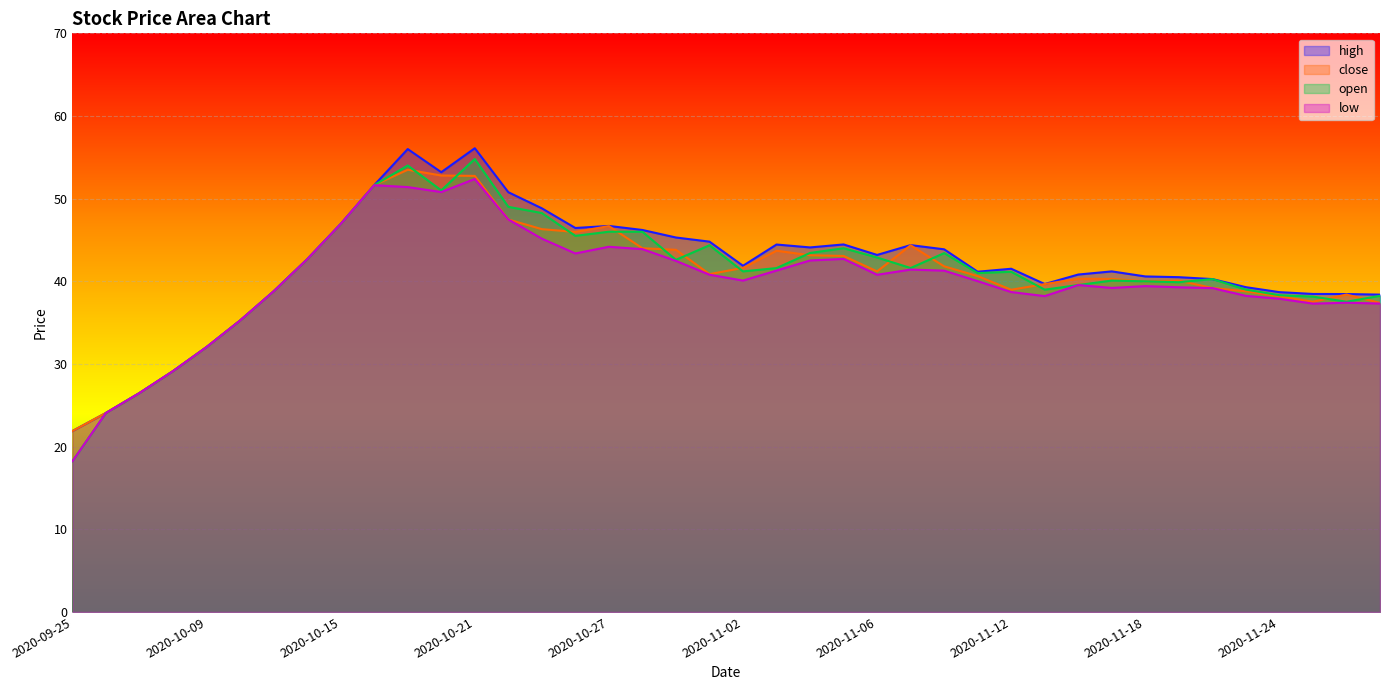

True or false: low has more than 0 interior local peaks.

True